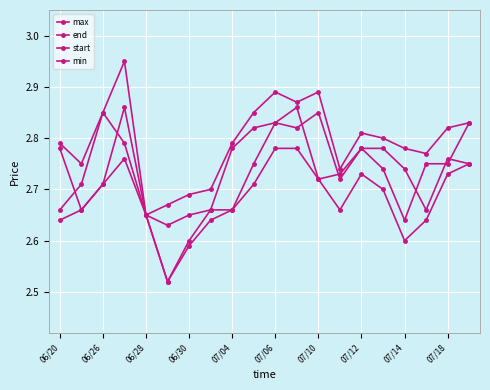

What is the difference between the second highest and minimum values in the max series?

0.2